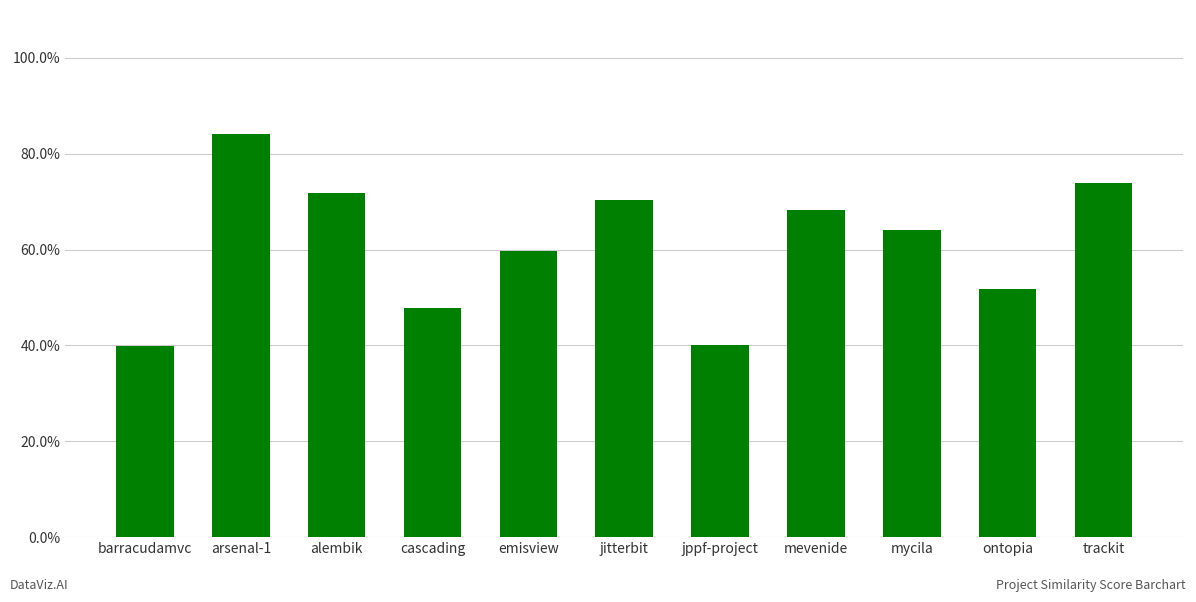

What is the change in value from emisview to jppf-project?

-0.2